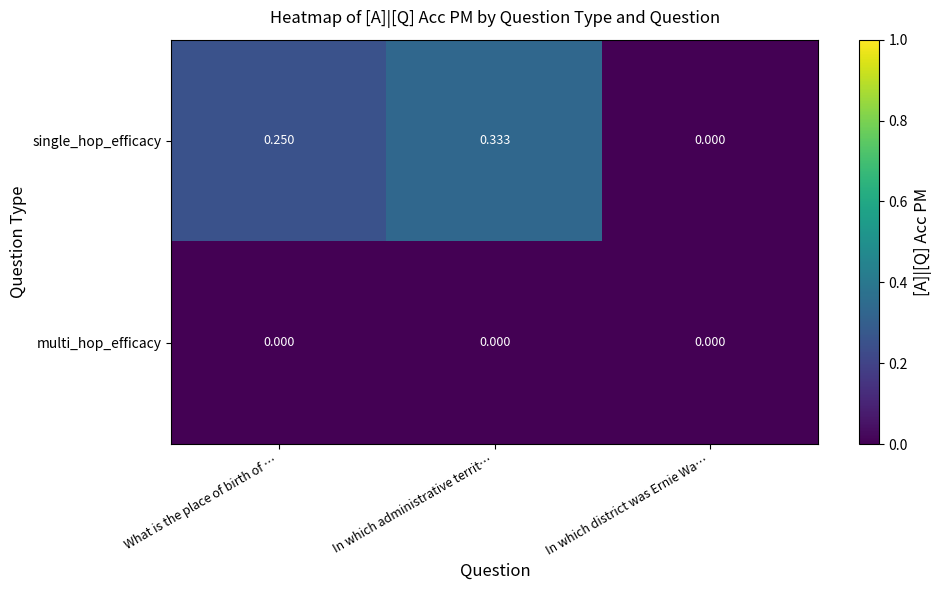

Which series has the largest total across all categories?

single_hop_efficacy